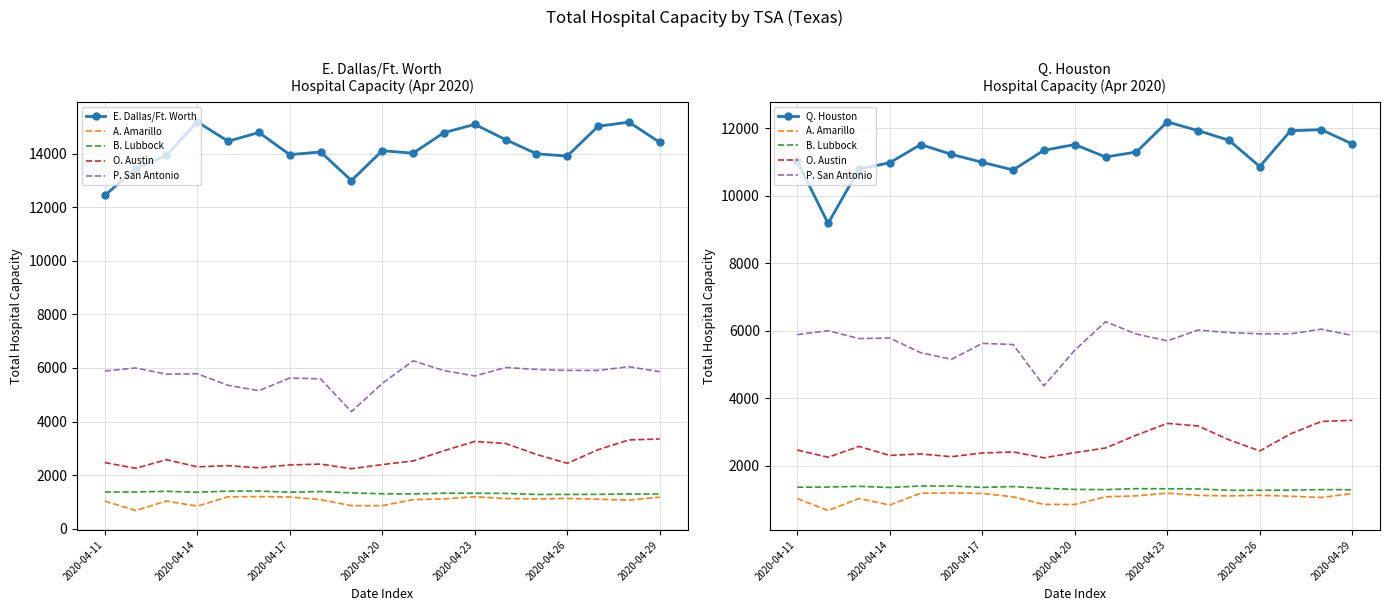

What is the average value of the B. Lubbock series?

1335